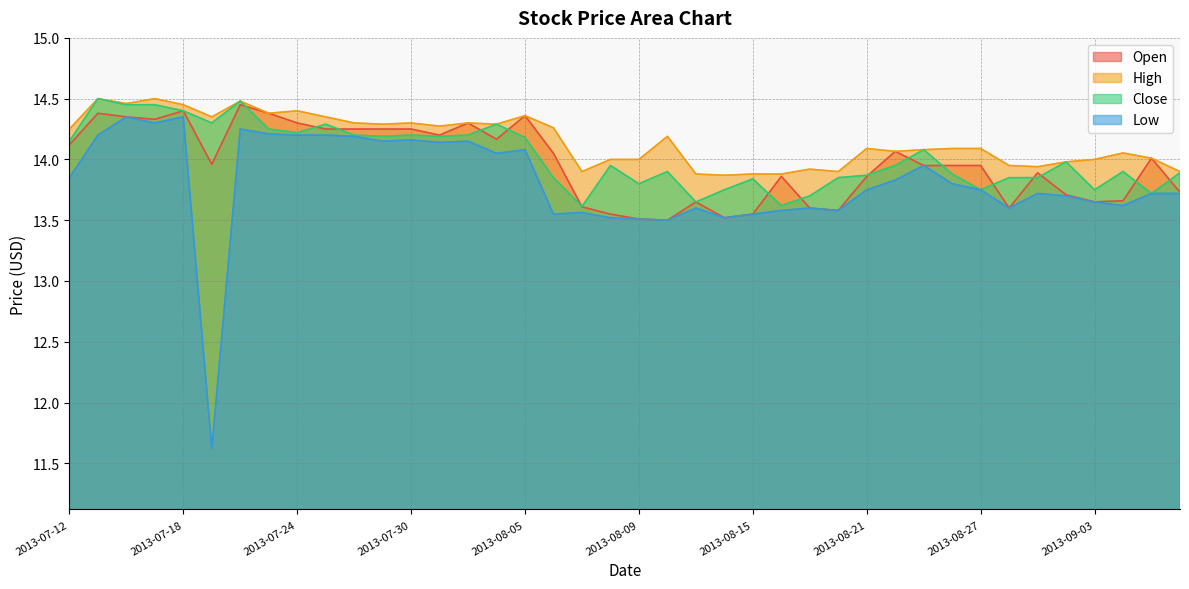

Where is the first local maximum for Open?

2013-07-15